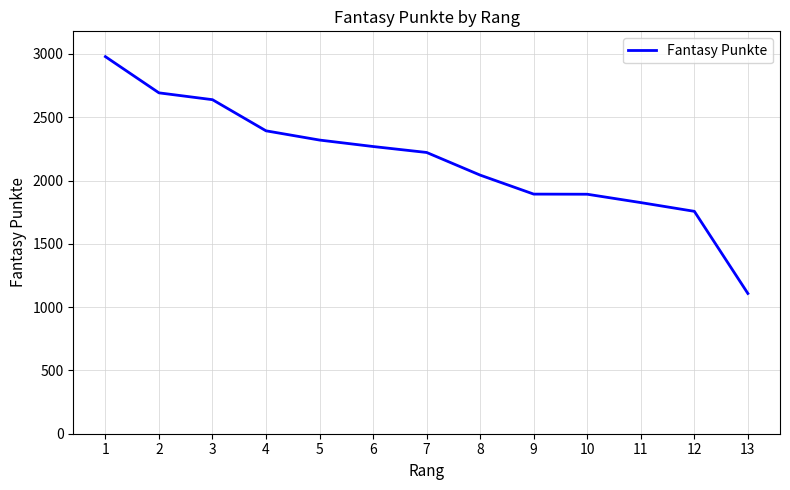

True or false: the data has more than 2 interior local peaks.

False